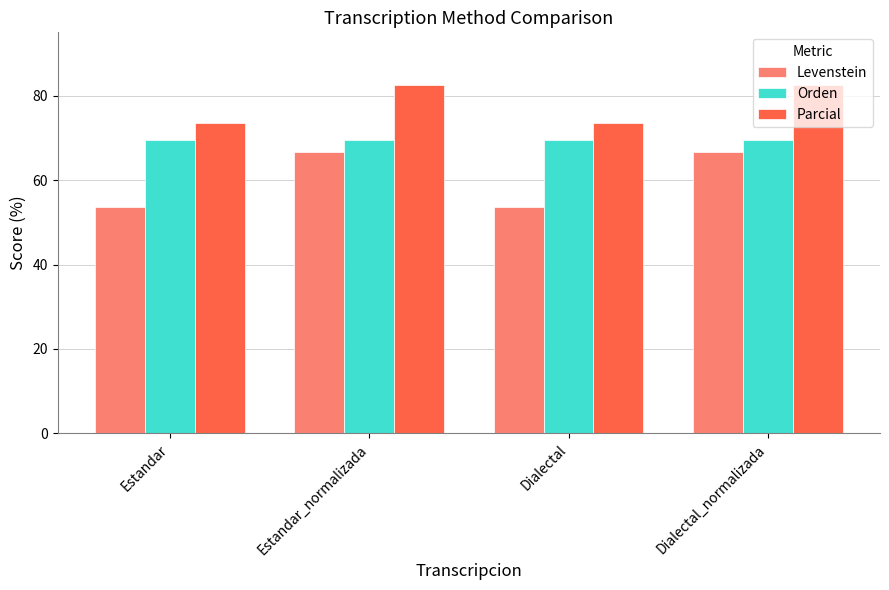

Rank the series at Estandar_normalizada from highest to lowest value.

Parcial, Orden, Levenstein